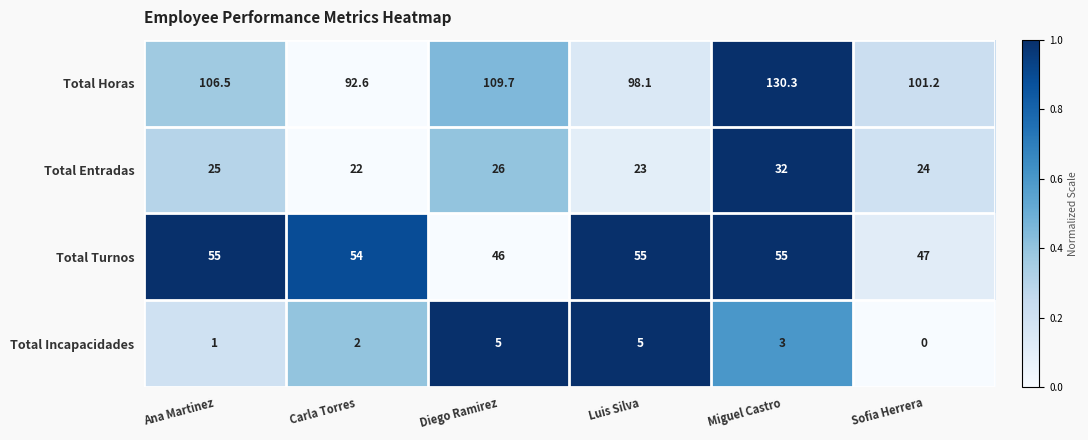

Which series changed the most between Ana Martinez and Luis Silva?

Total Horas